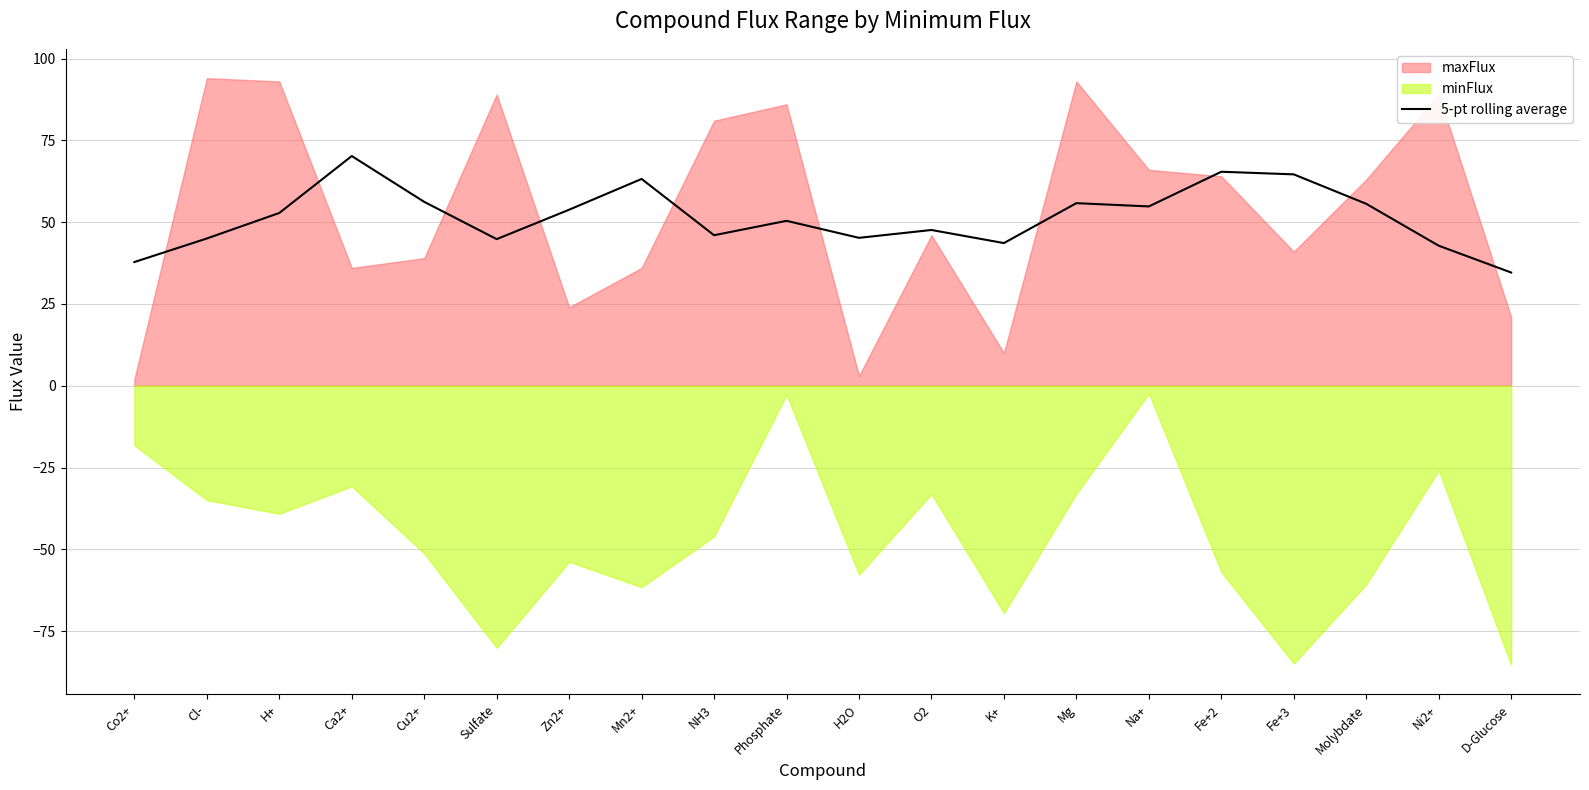

Where is the data nearest to the value 52?

H+